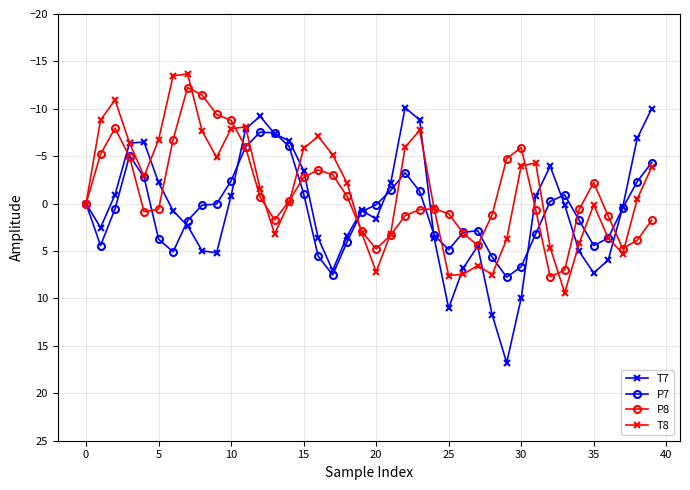

After their last crossing, which series has the higher values: T7 or P8?

P8